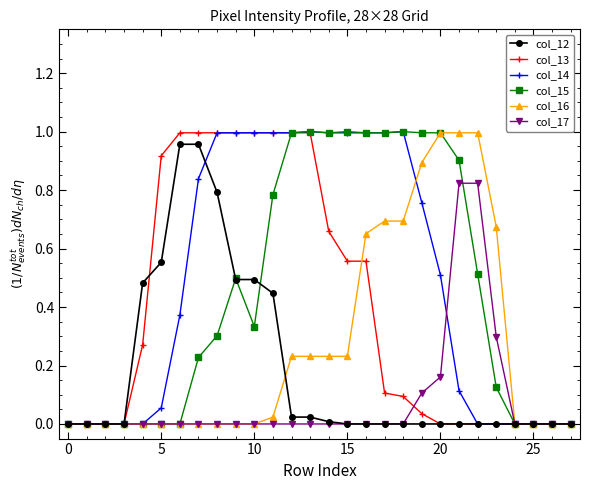

The col_12 series shows 0.1 at 5. True or false?

False